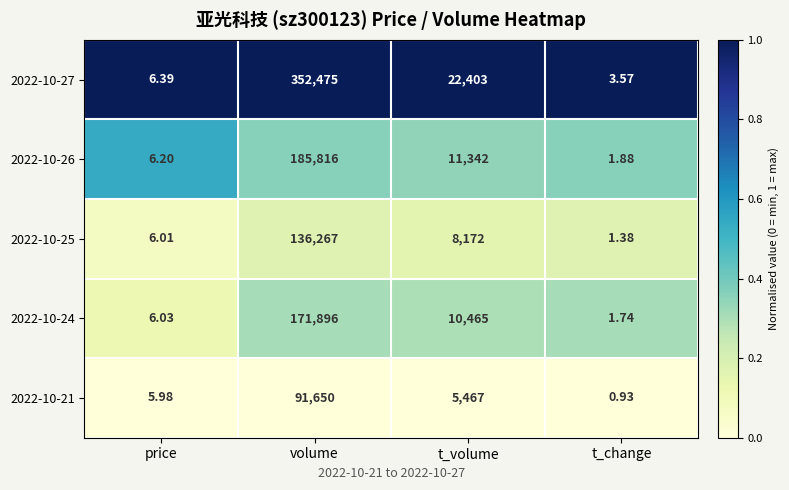

Which label corresponds to the smallest value in the chart?

t_change